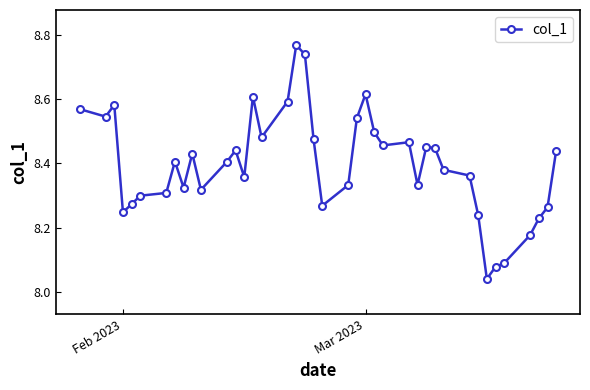

What is the sum of all values?

335.9